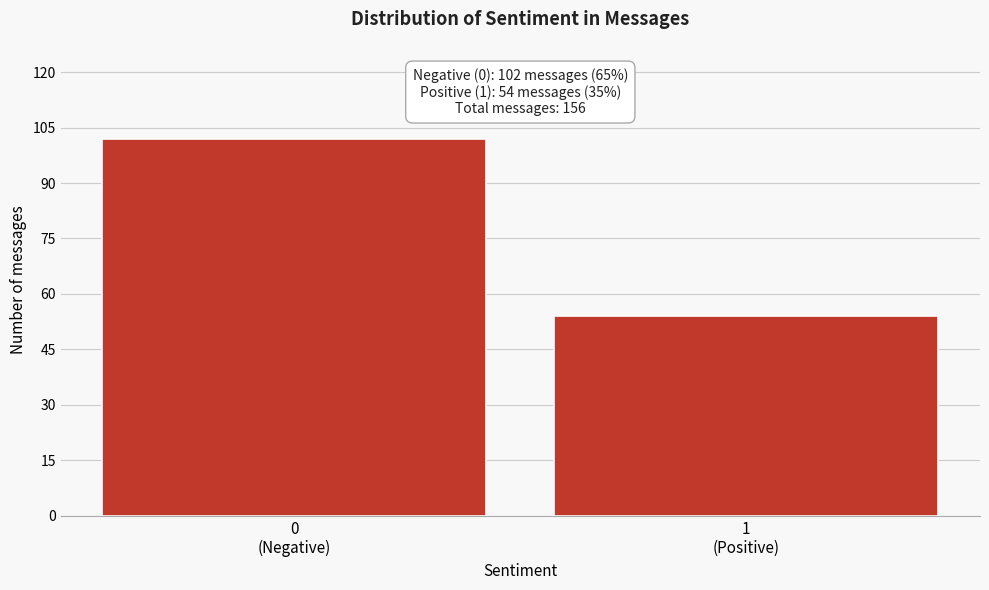

Reading left to right, transcribe all the data shown in this chart.

102	54